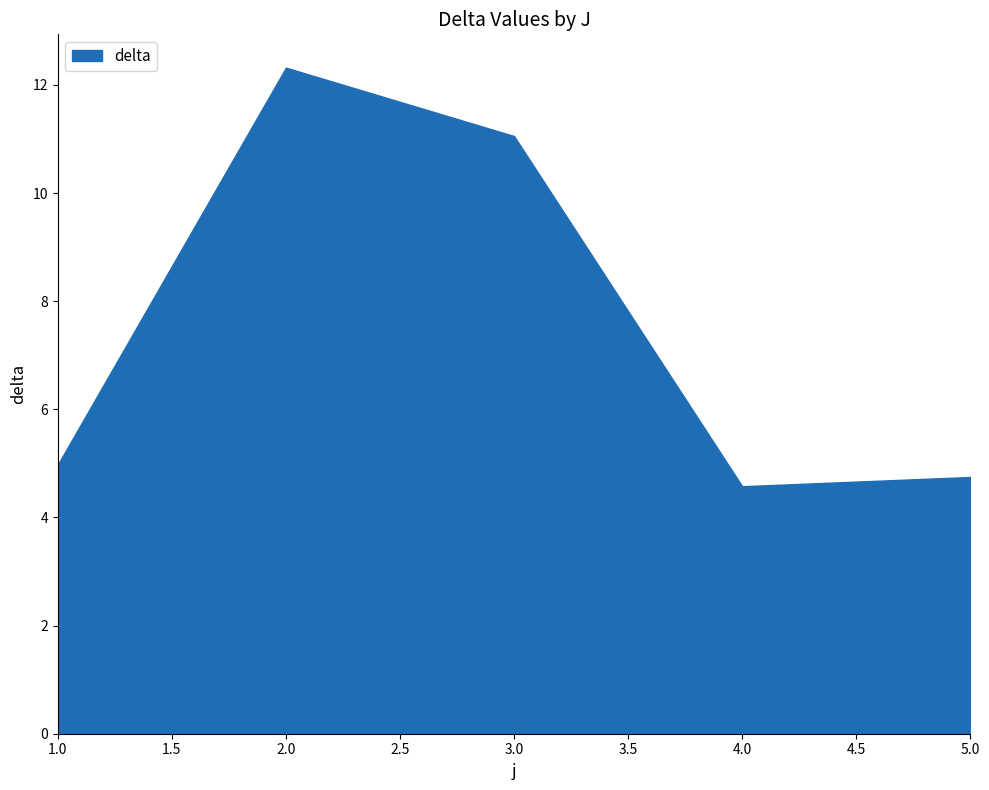

What is the smallest value displayed?

4.6